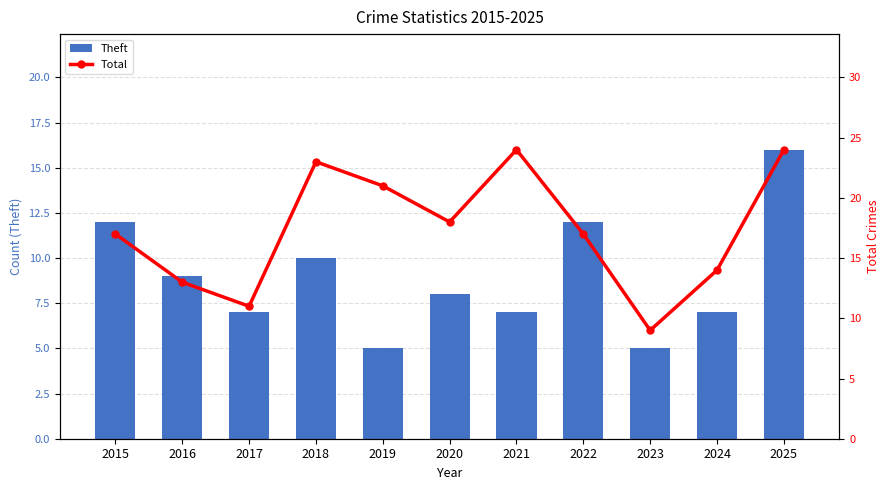

True or false: Total has a value of 24 at 2021.

True